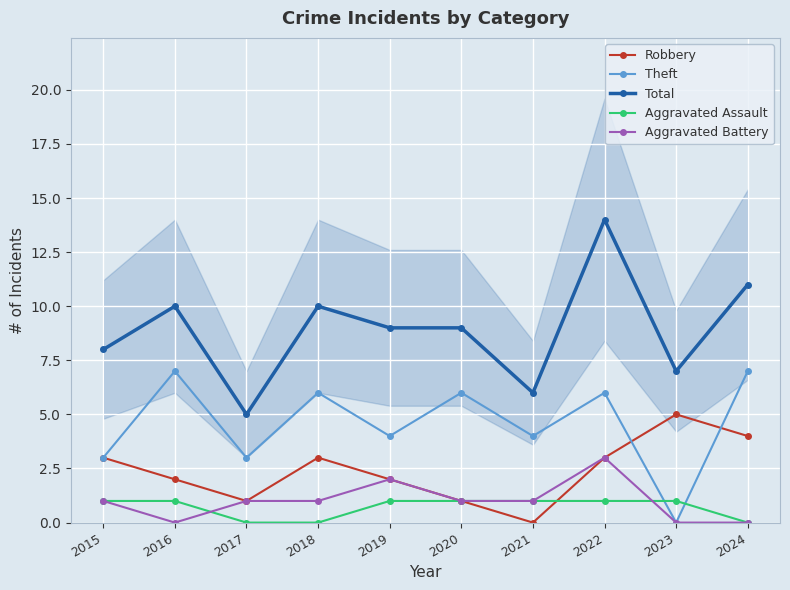

What is the minimum value for Total?

5